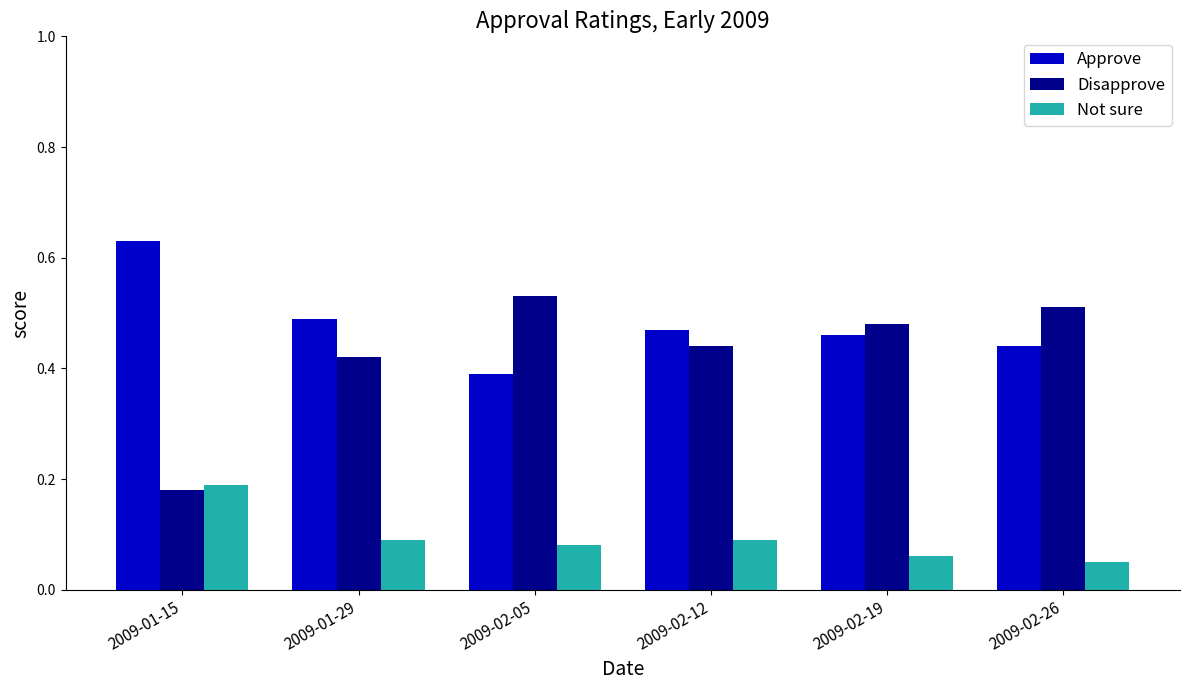

Which series has the largest range (max minus min)?

Disapprove